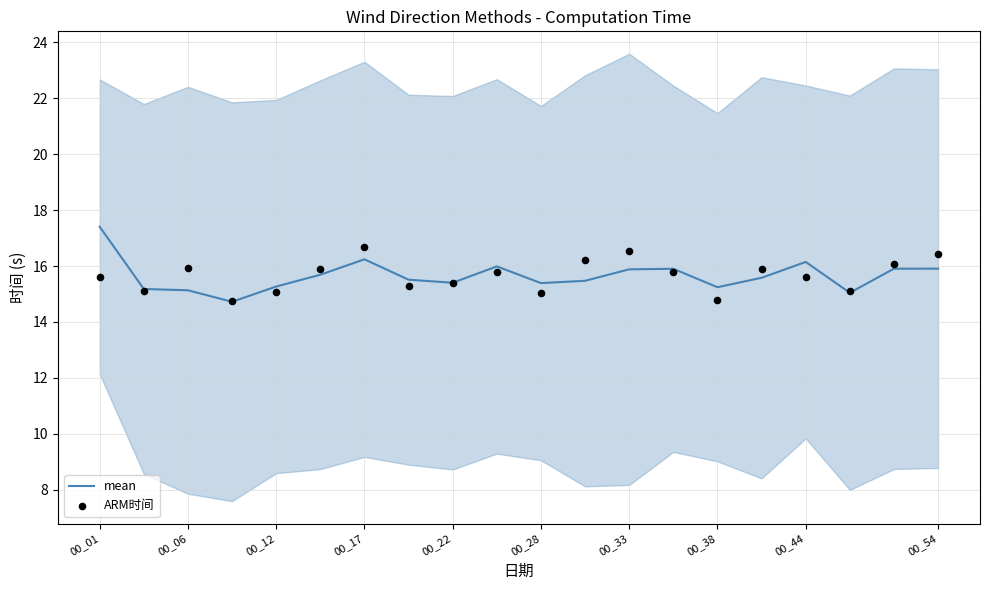

At which category is the sum across all series the highest?

00_01